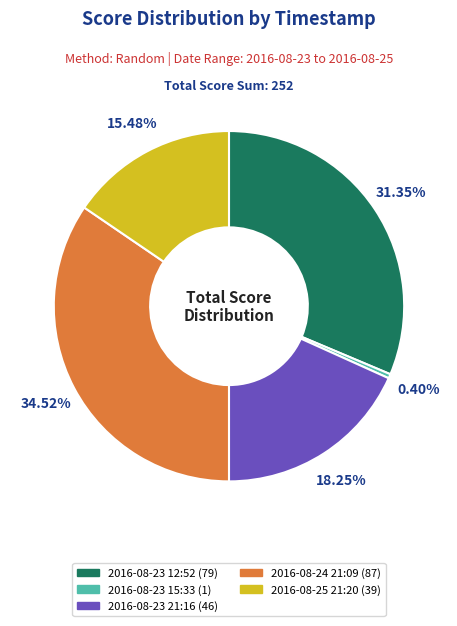

Is it true that 2016-08-23 21:16 is 18% of the pie?

True